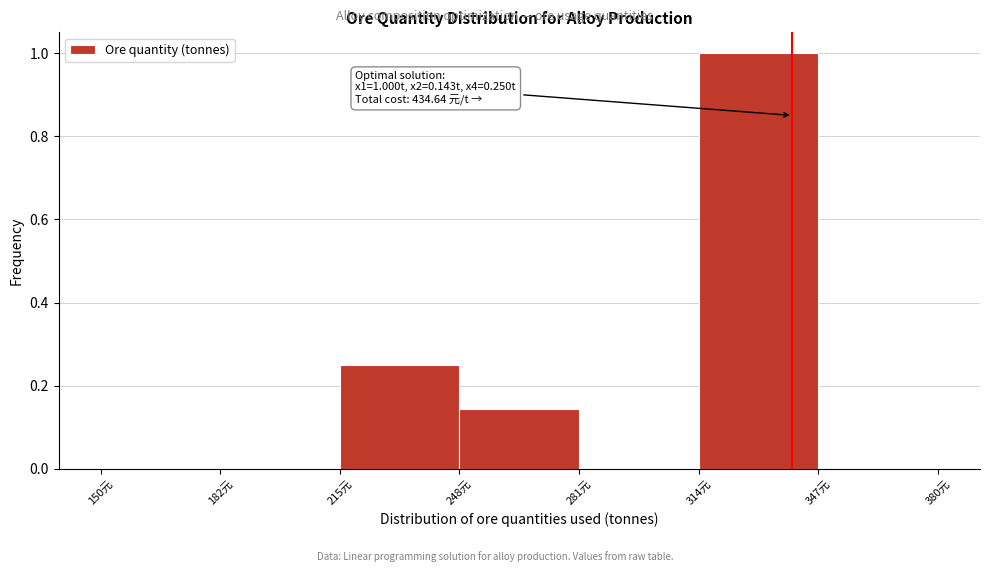

Over which range of the x-axis is the bar tallest?

315 to 345